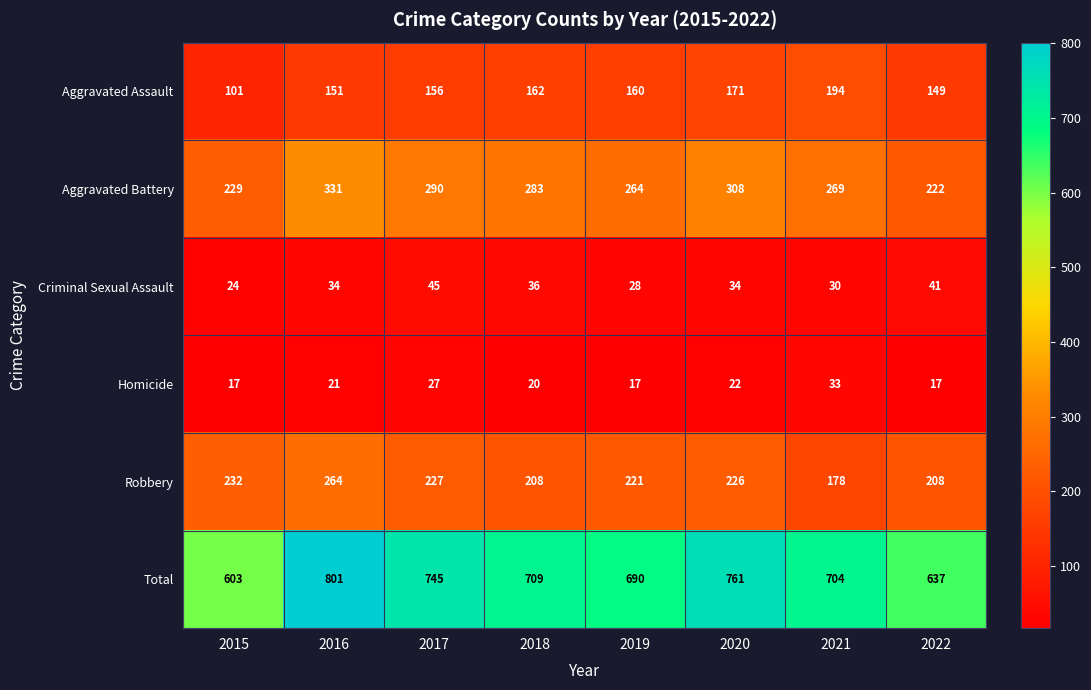

What is the difference between the highest and lowest values at 2021?

674